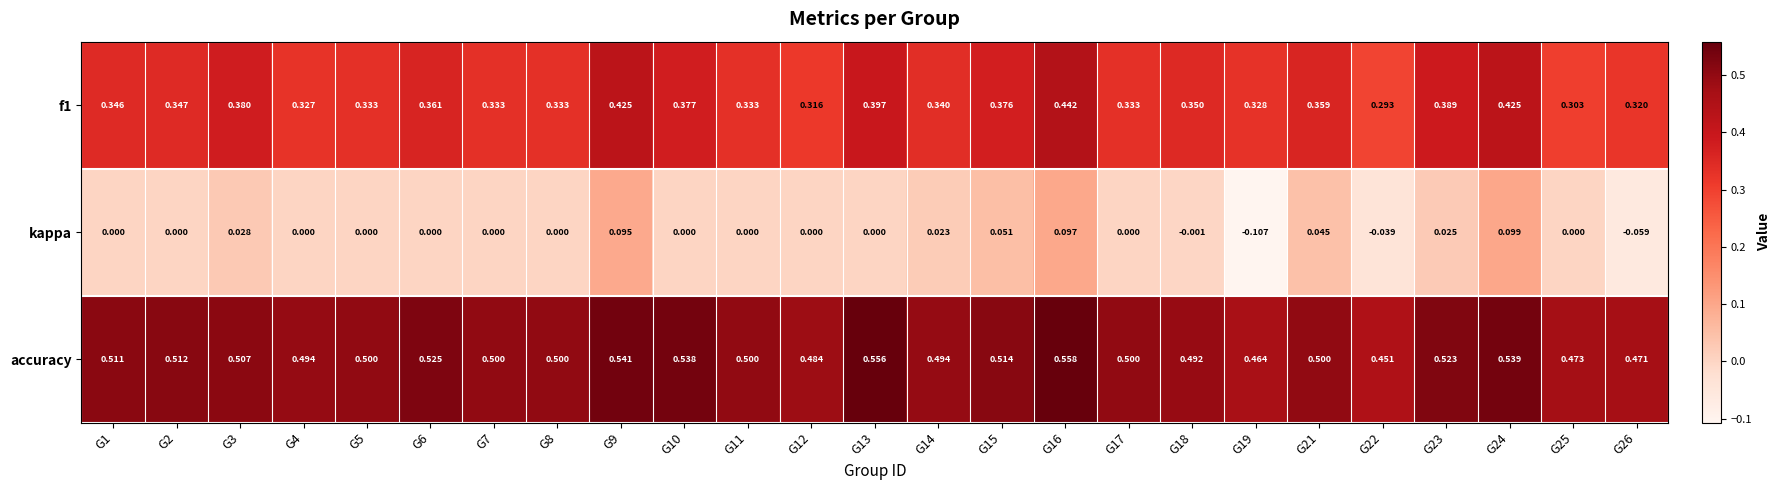

Which series has the largest total across all categories?

accuracy